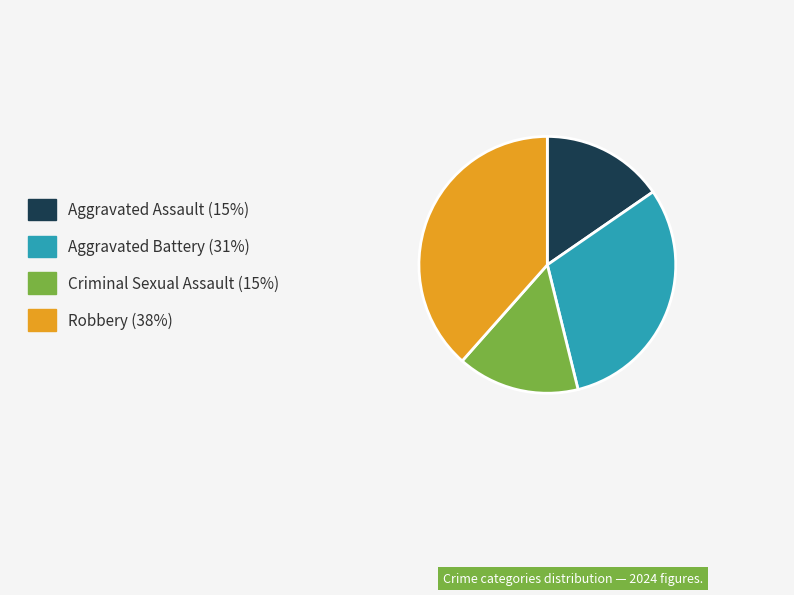

Is there any slice that represents more than half of the pie?

No